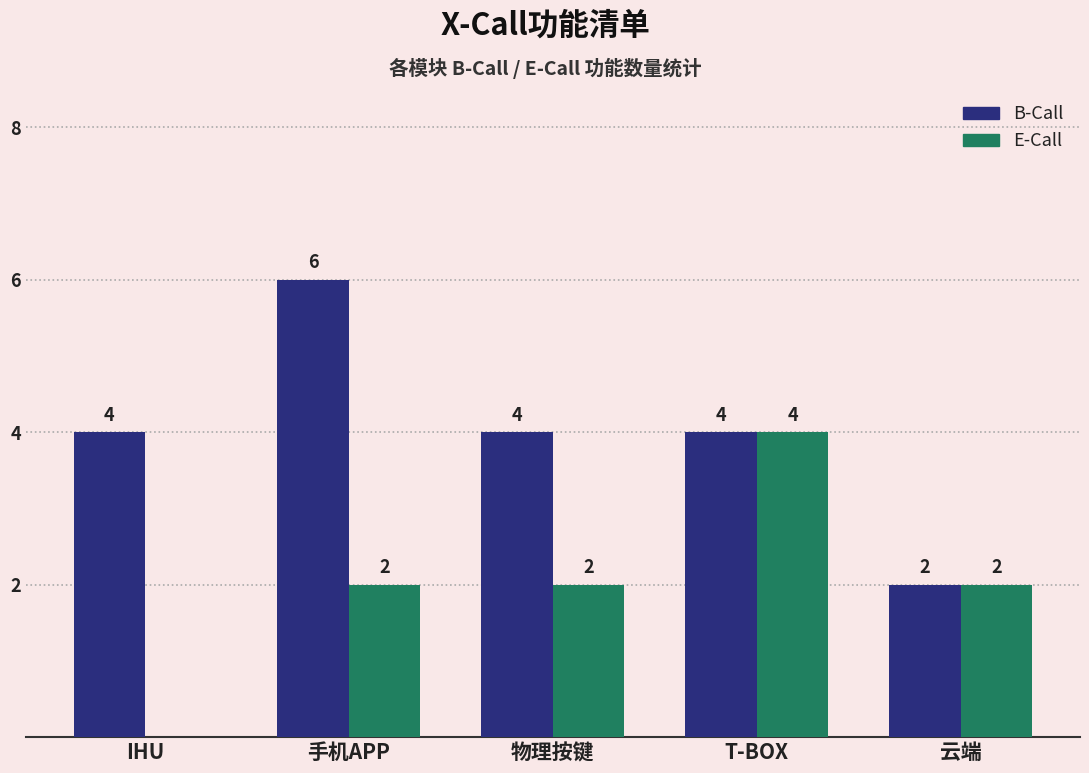

What is the sum of all B-Call values?

20